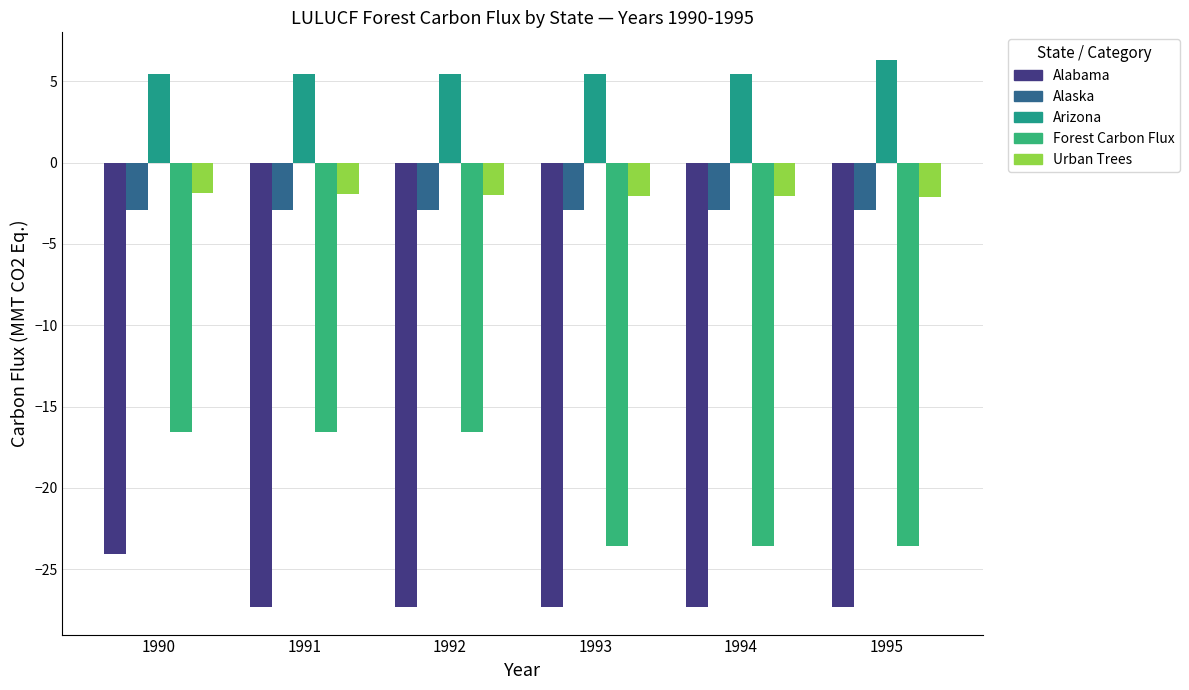

What are all the series names shown in the legend?

Alabama, Alaska, Arizona, Forest Carbon Flux, Urban Trees